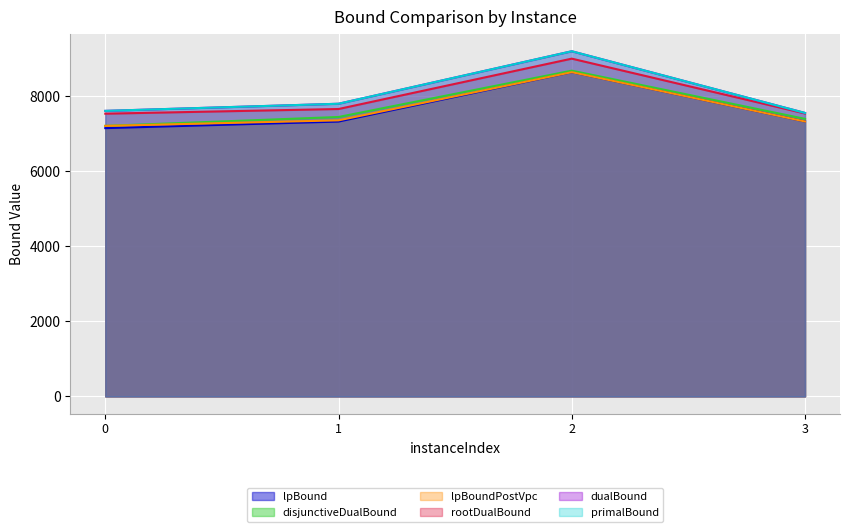

How many lines are shown in the chart?

6